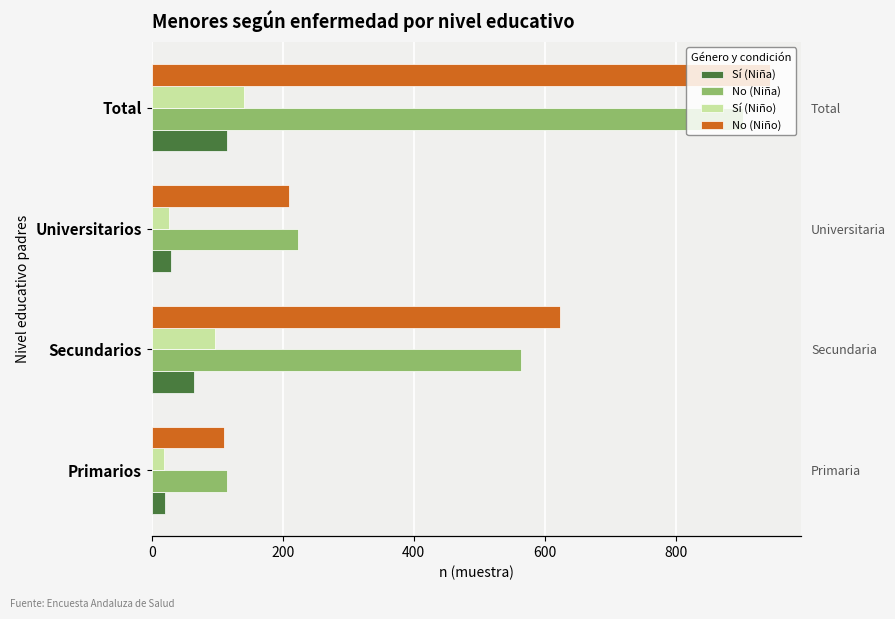

What is the greatest value displayed?

944